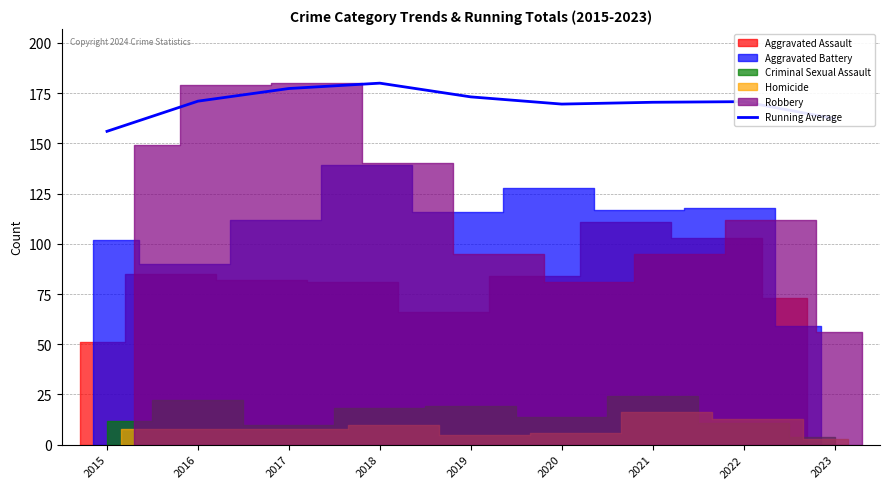

At which category does the data reach its first local peak?

2018